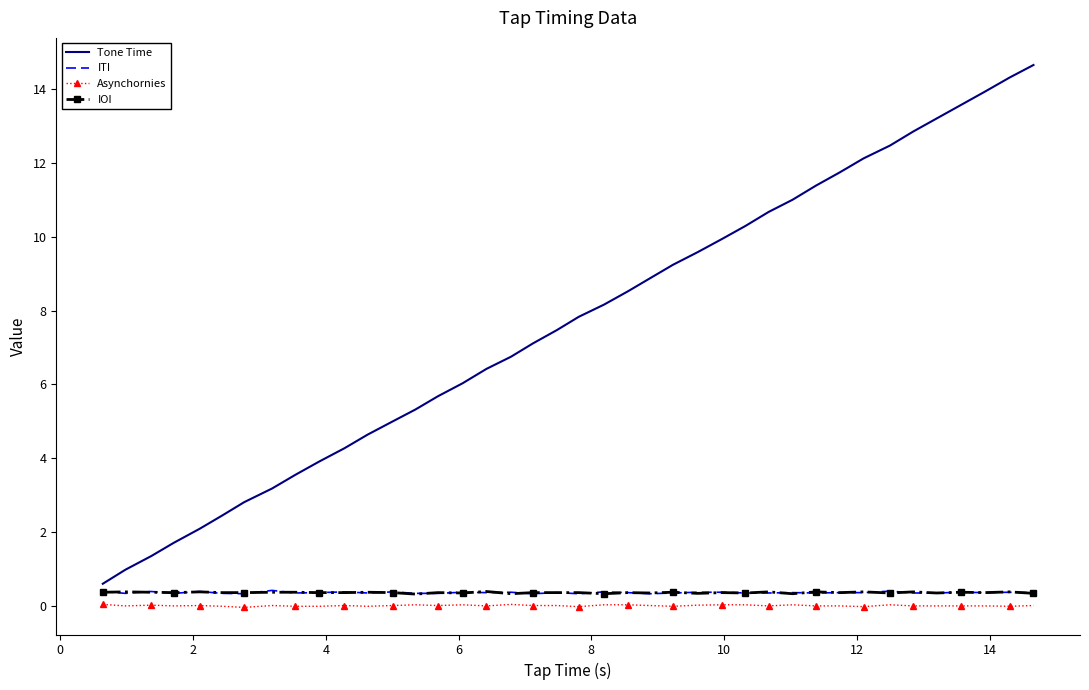

What is the lowest value of the Tone Time series?

0.6